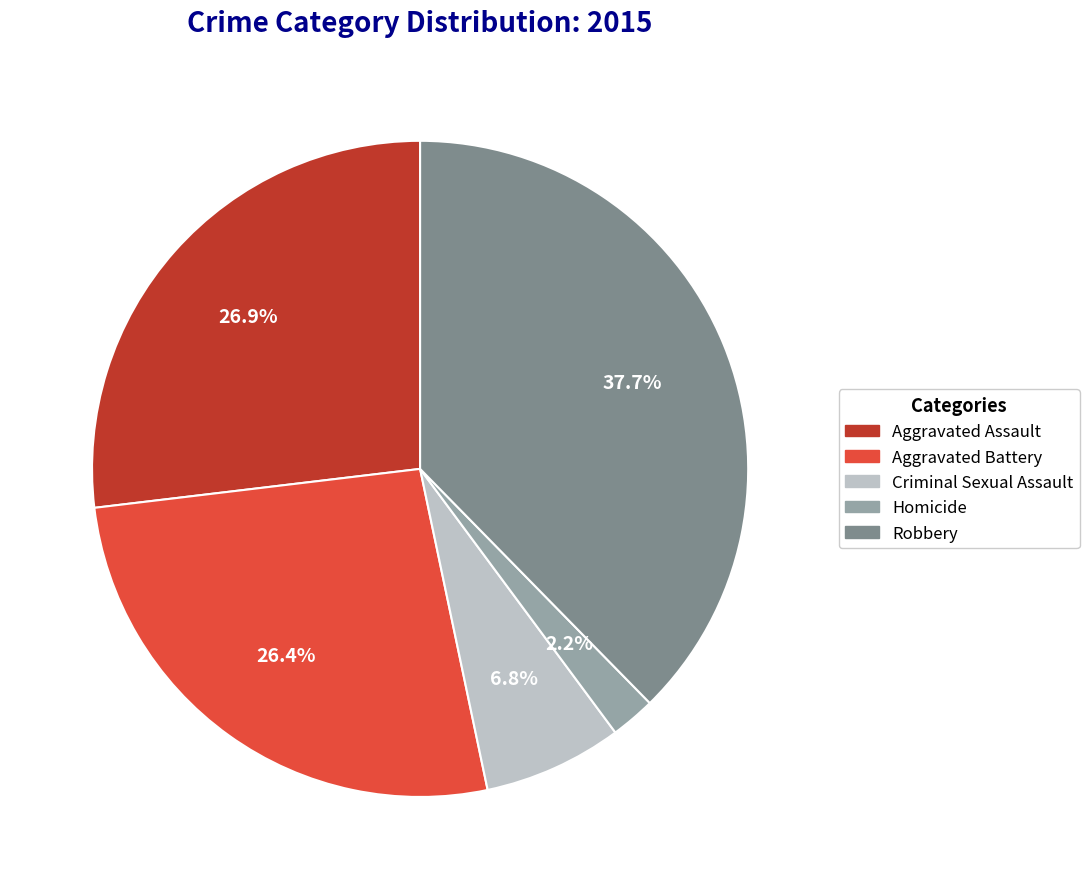

True or false: Criminal Sexual Assault accounts for 1% of the total.

False